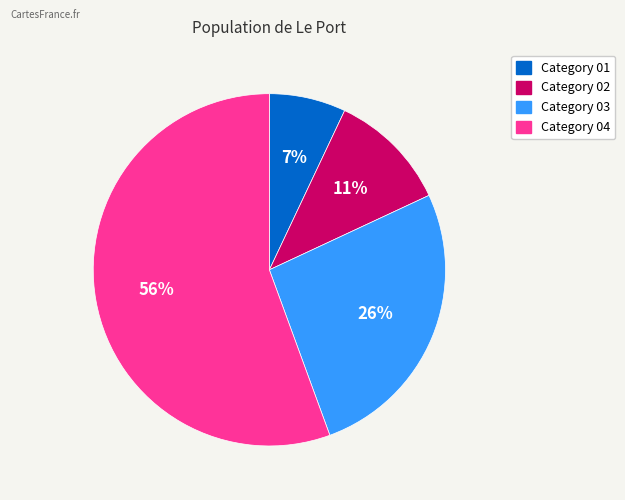

How many segments does this pie chart have?

4